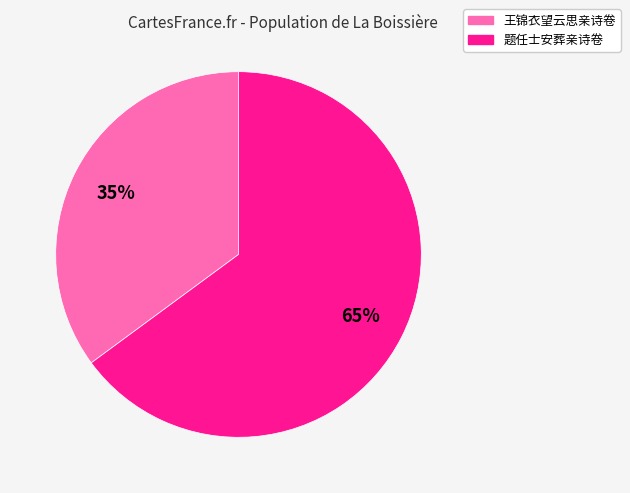

What percentage is the 题任士安葬亲诗卷 slice, to the nearest percent?

65%